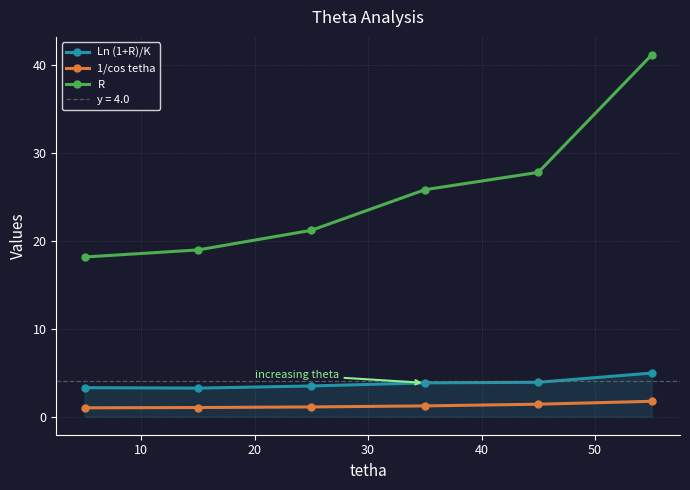

What is the difference between the highest and lowest values at 10?

17.9